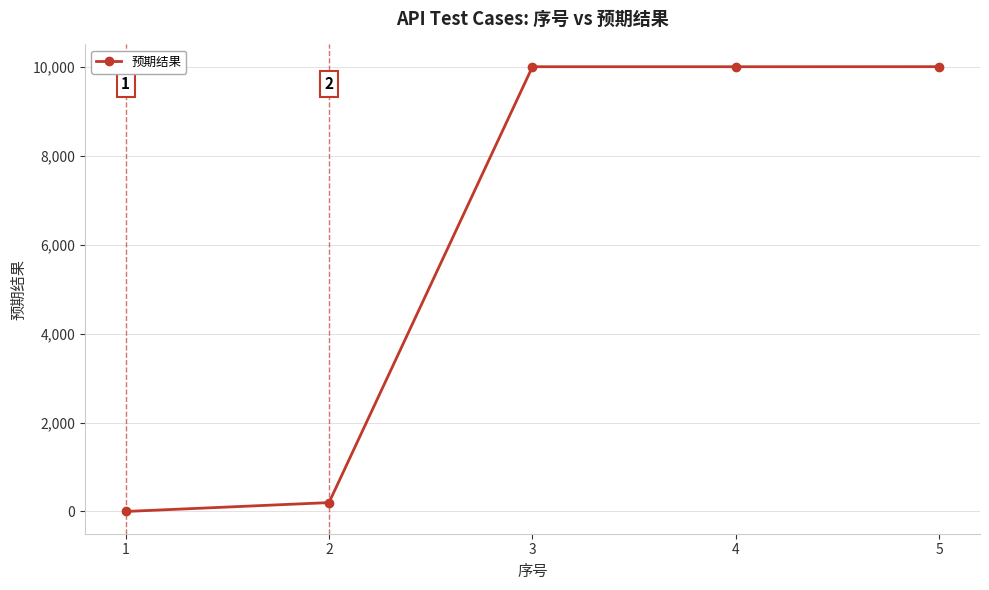

What is the maximum value shown in the chart?

10002